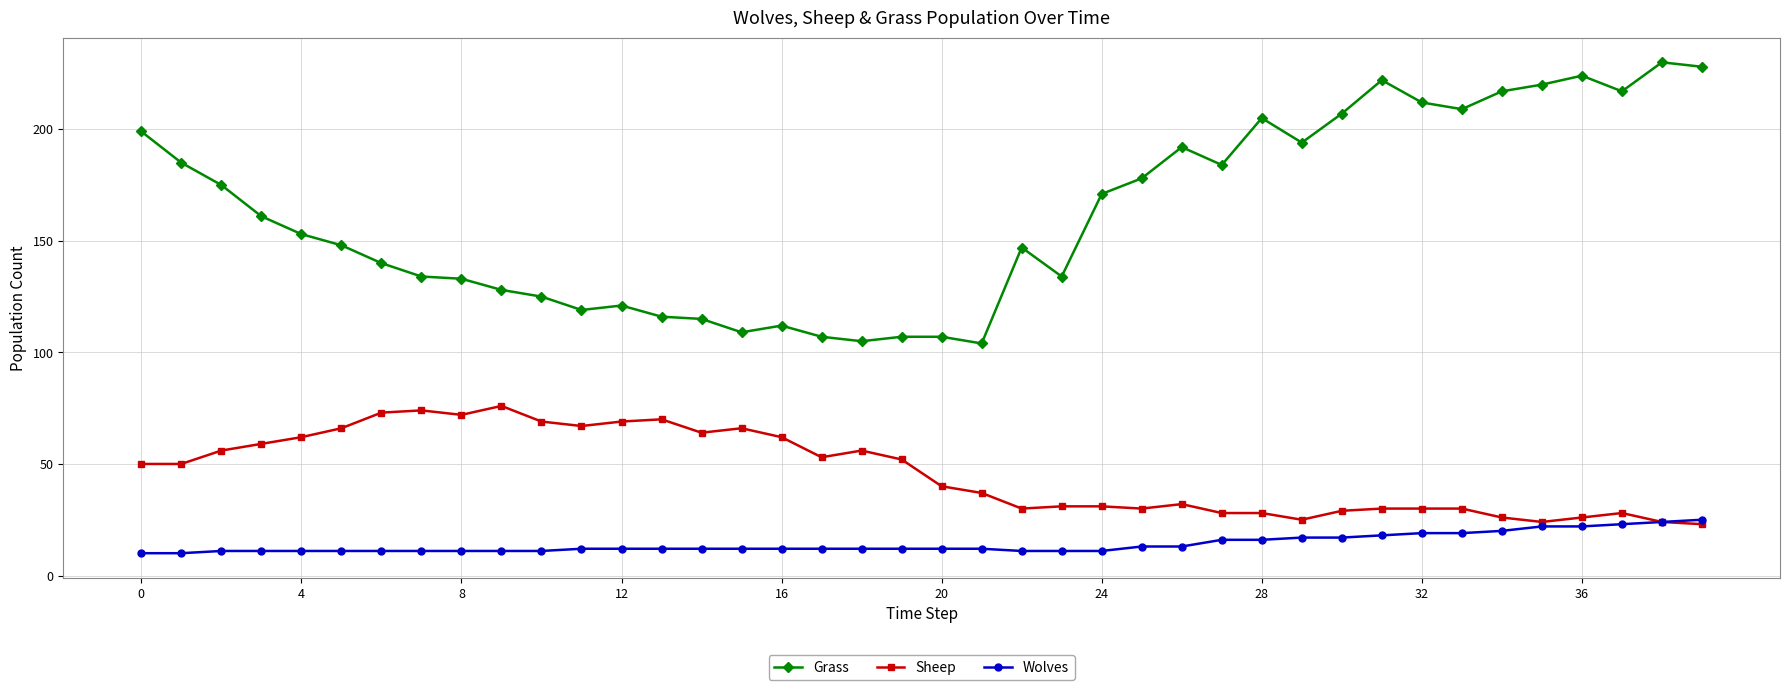

Which series has the largest total across all categories?

Grass